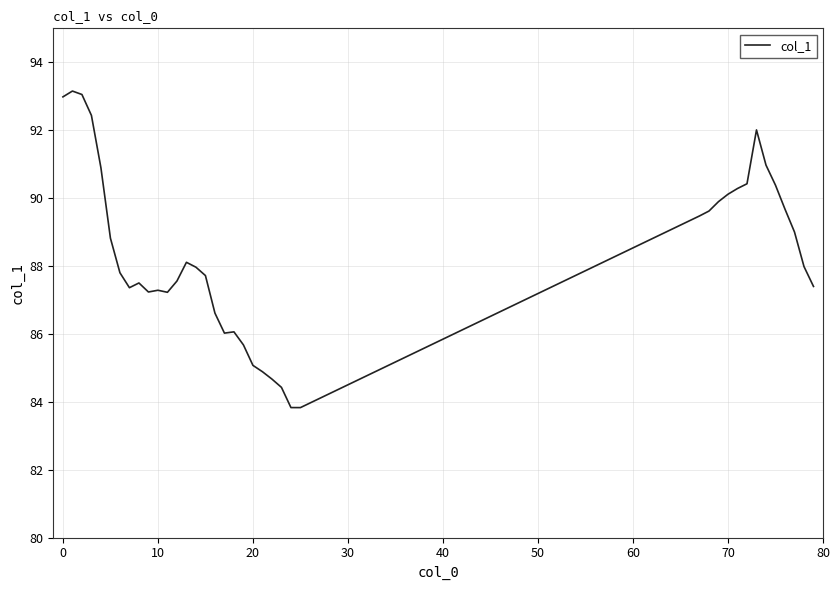

What is the difference between the maximum and minimum values?

9.3